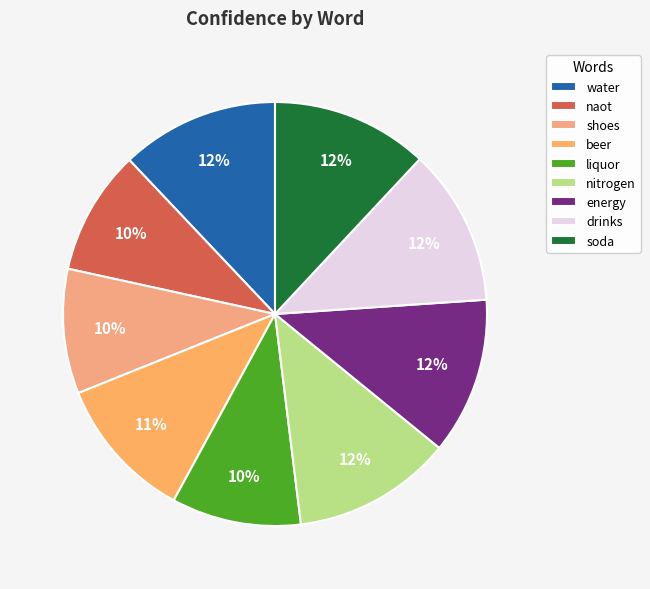

What is the smallest slice in the pie chart?

naot